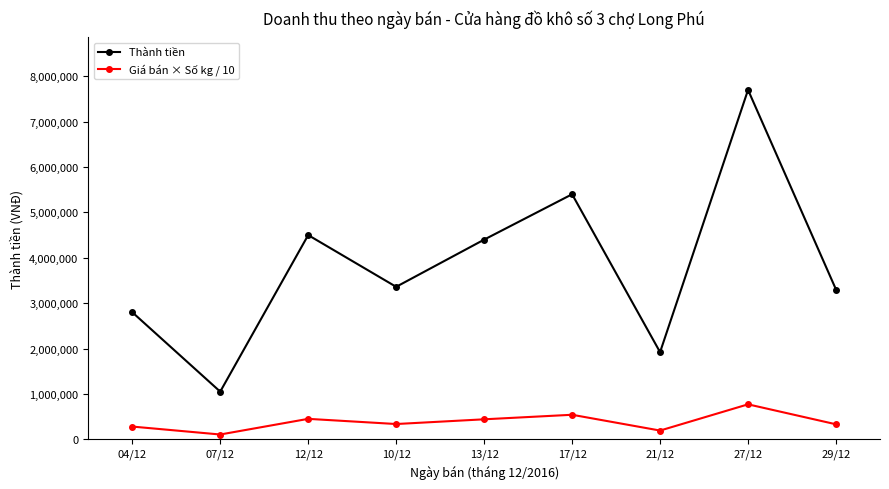

What is the maximum value for Thành tiền?

7700000